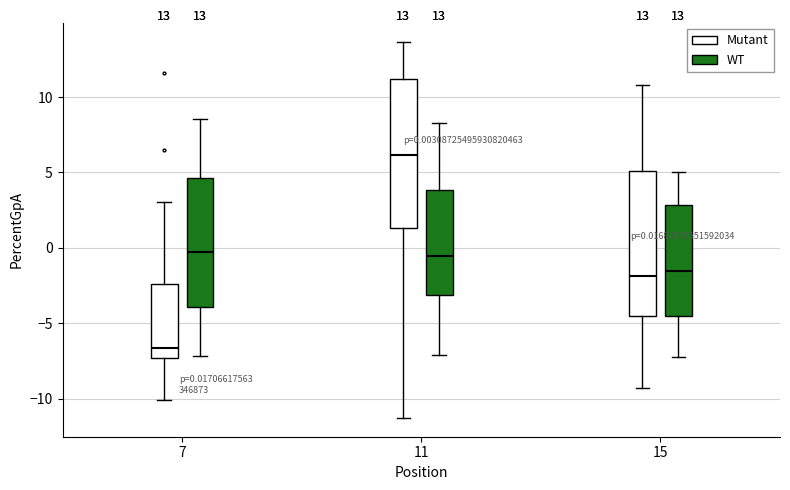

Which box's median line is the lowest?

7 (Mutant)